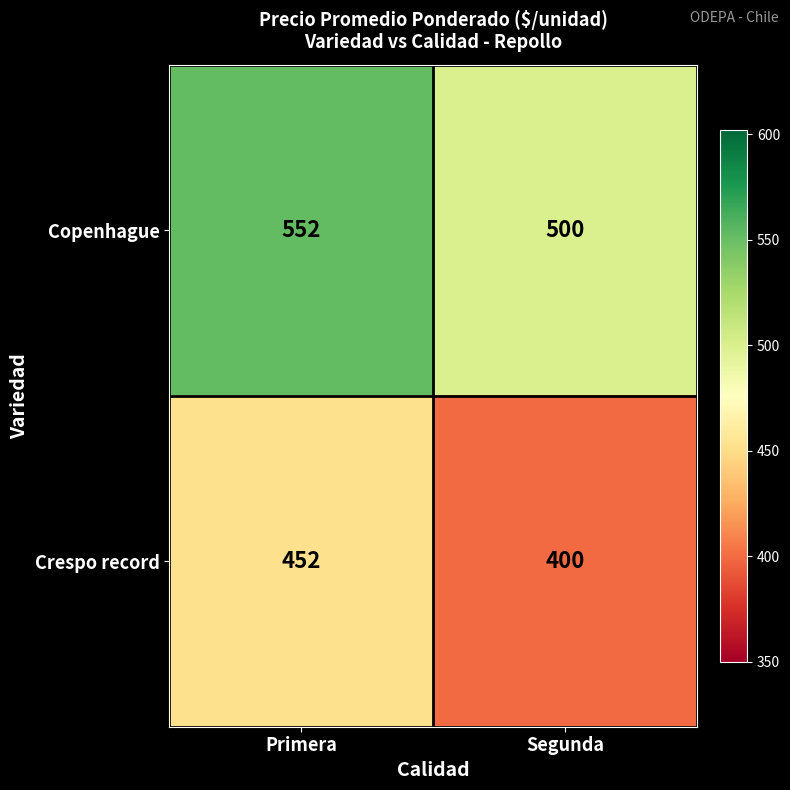

What is the spread (max minus min) of values at Segunda?

100